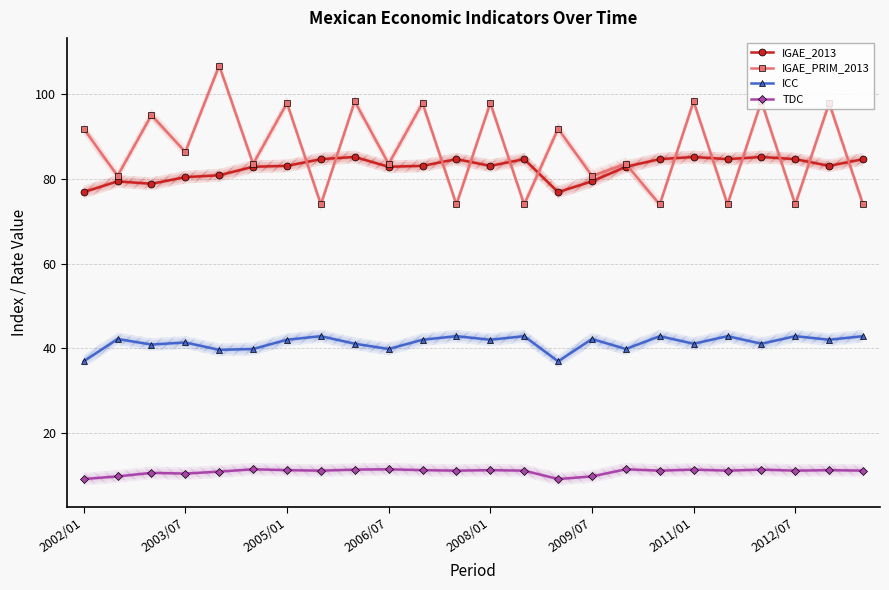

True or false: ICC and IGAE_2013 intersect in this chart.

False